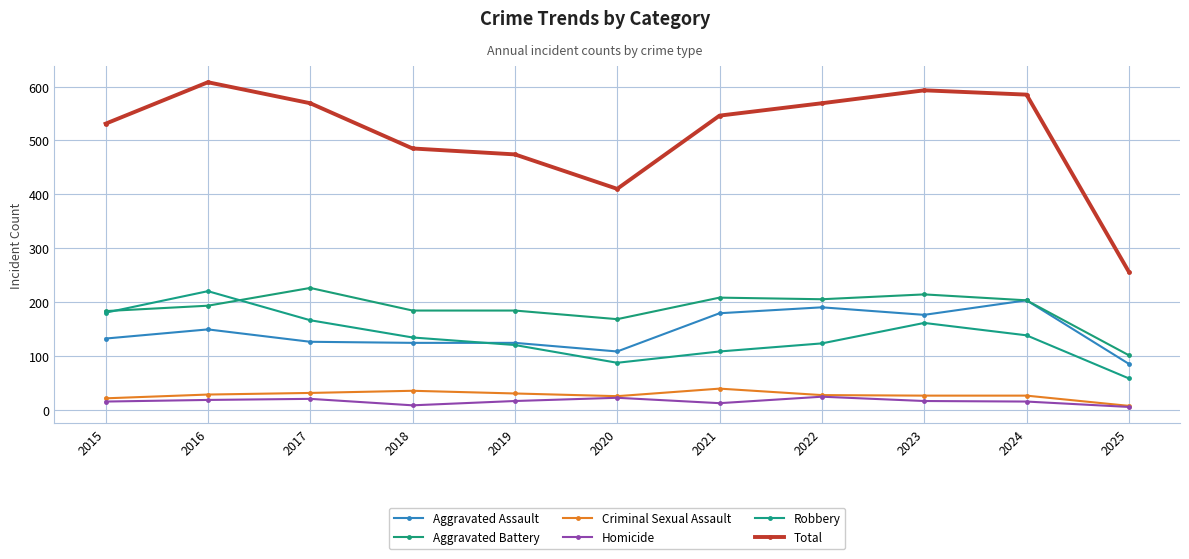

How many values in the Robbery series are below 134?

5